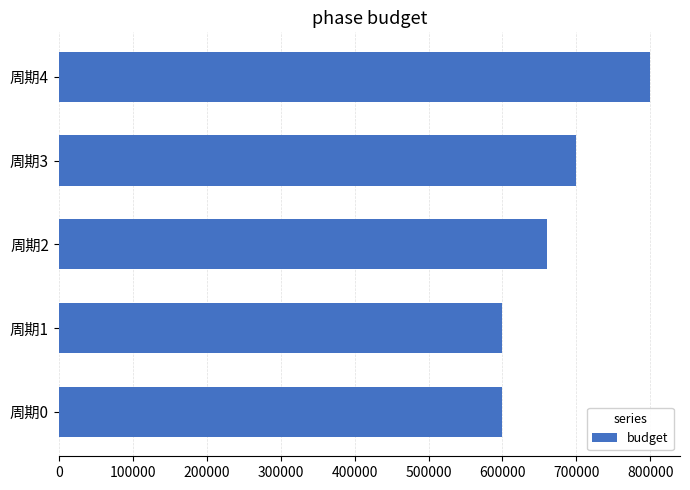

How many bars are there in total?

5